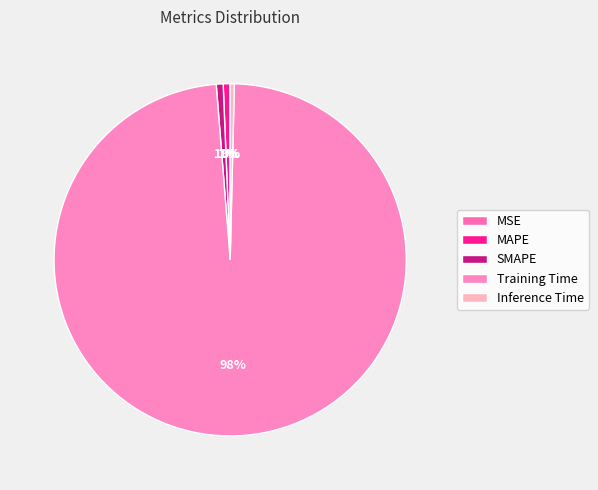

What percentage is the MAPE slice, to the nearest percent?

1%